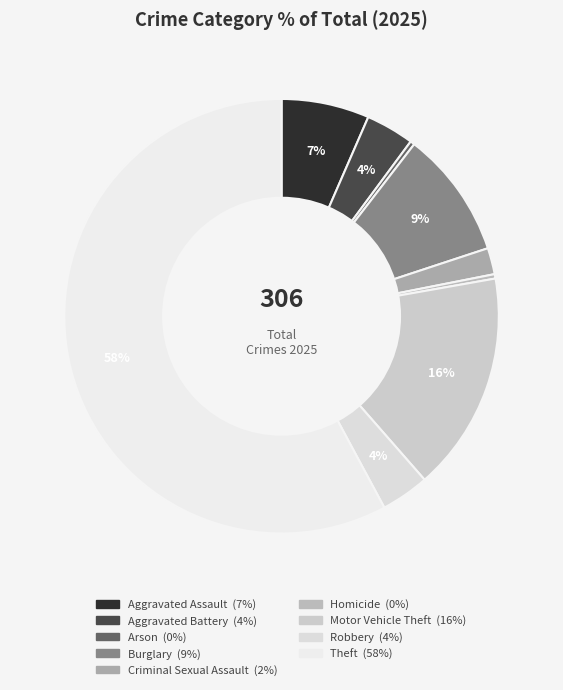

How many slices are in this pie chart?

9